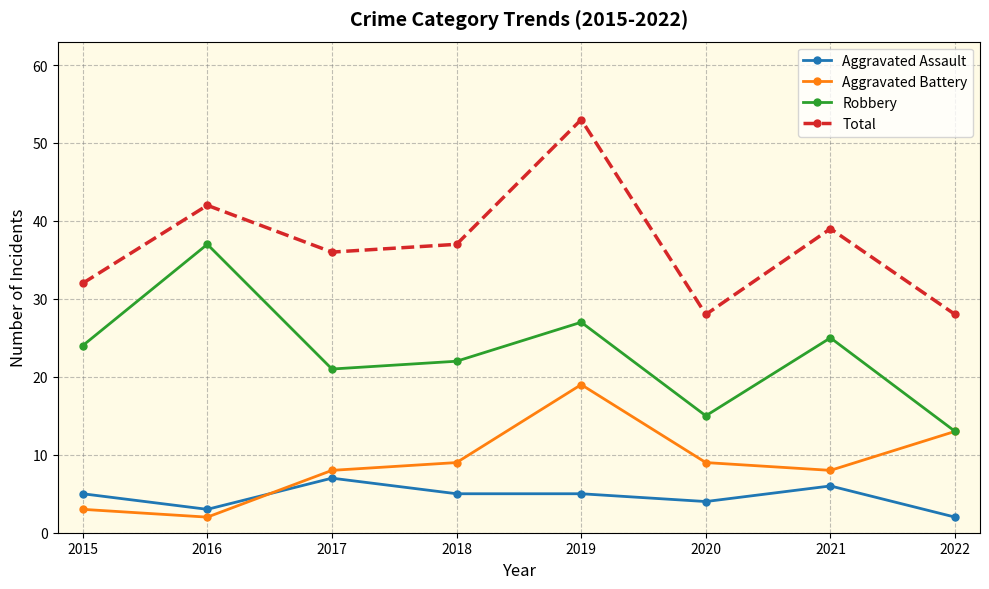

At which label is Robbery closest to 25?

2021